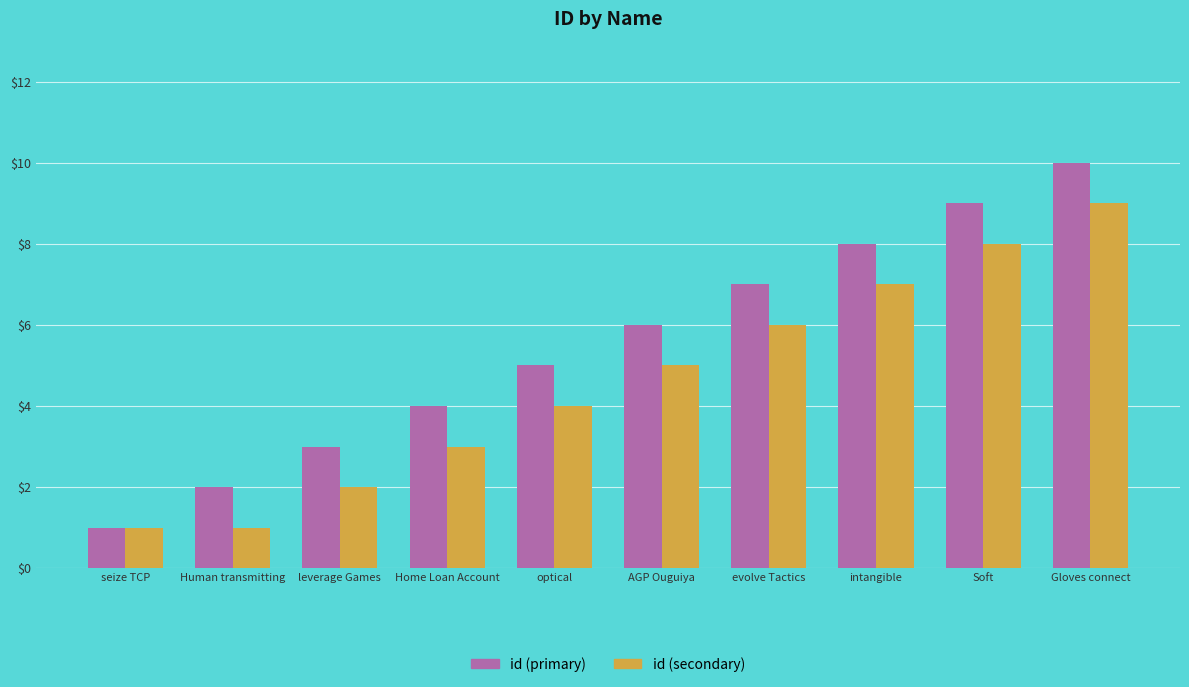

Is it true that id (secondary) equals 4 at intangible?

False